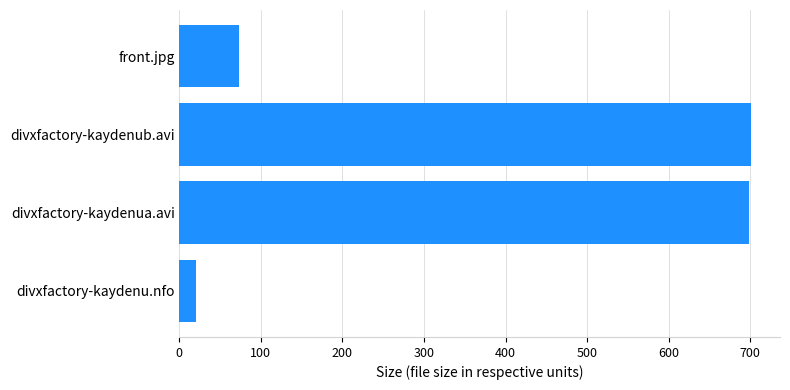

Reading bottom to top, what are all the values shown in this chart?

21.0	698.2	701.5	72.8